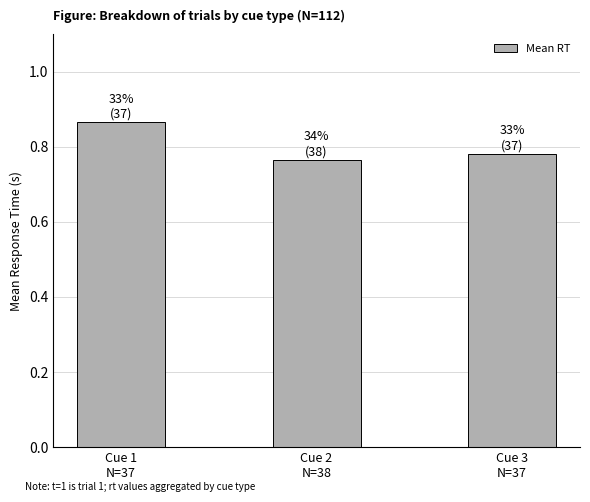

Rank the categories by value from highest to lowest.

Cue 1
N=37, Cue 3
N=37, Cue 2
N=38